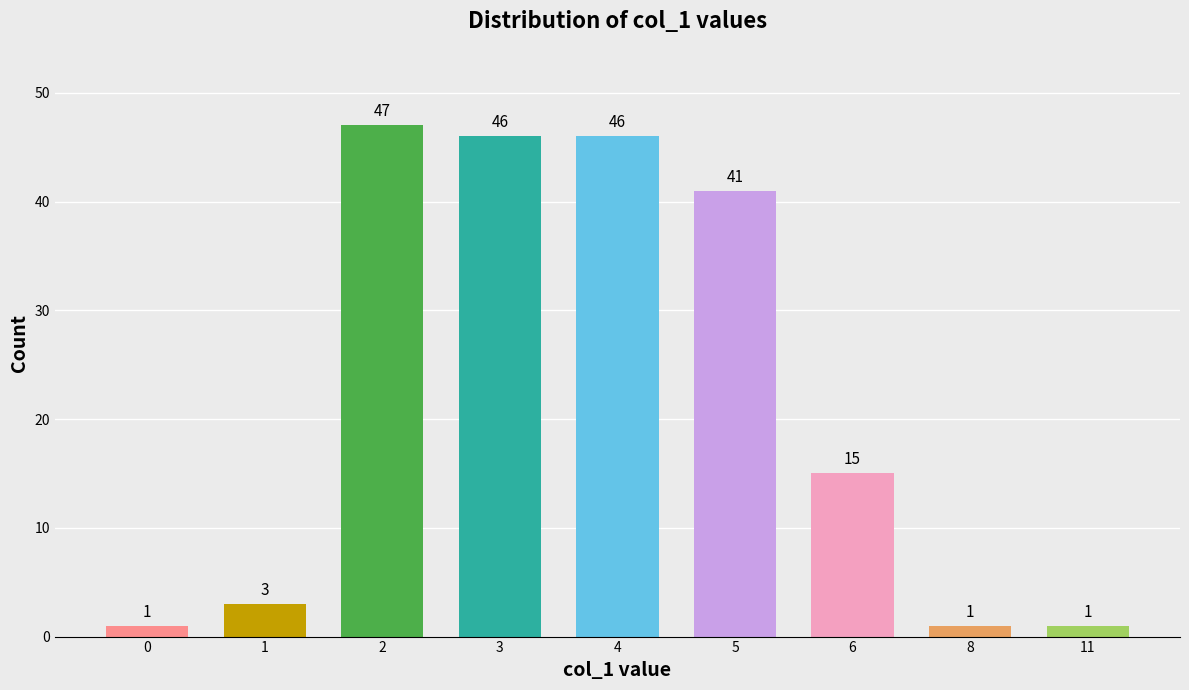

What is the value of the 2nd bar from the left?

3